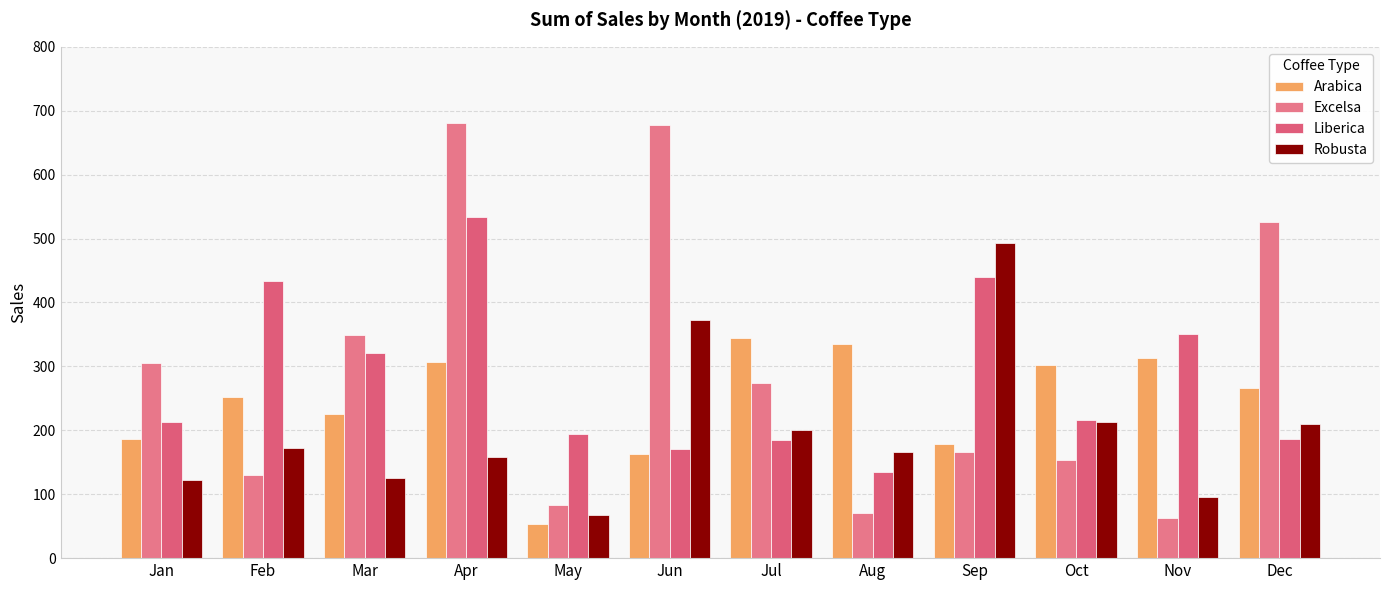

Which has a higher value, Jul or Dec?

Jul